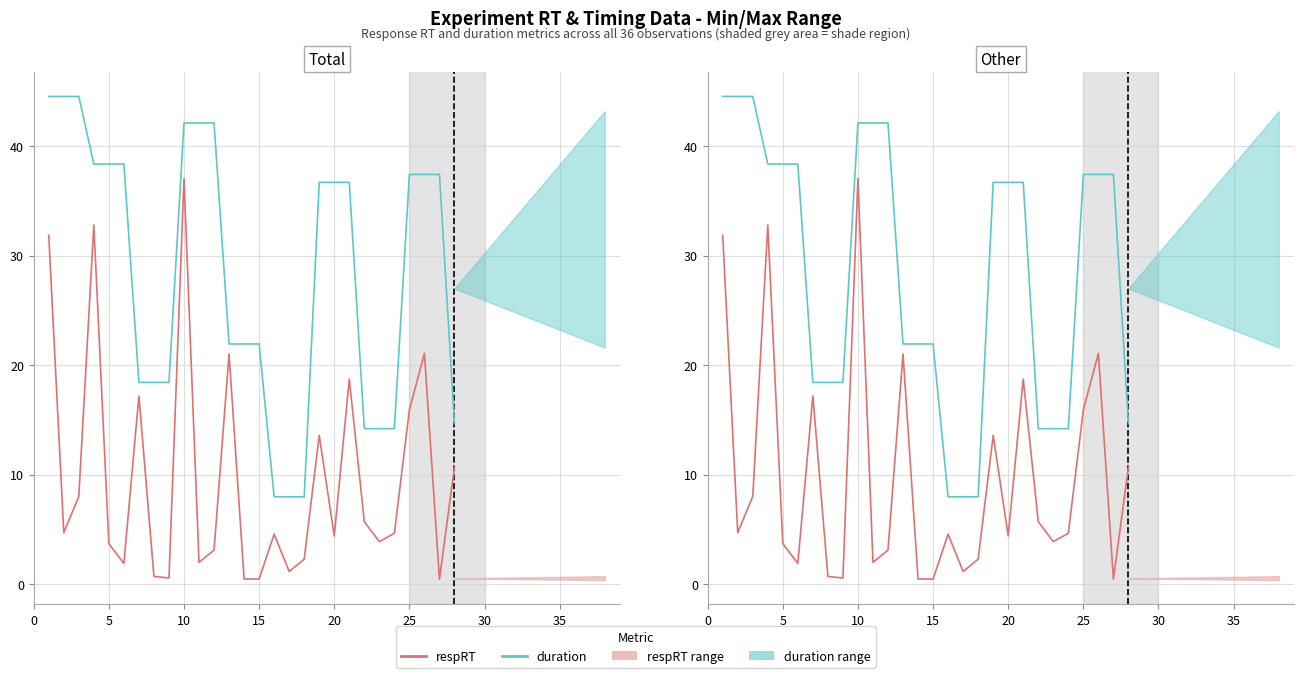

True or false: respRT and duration intersect in this chart.

False